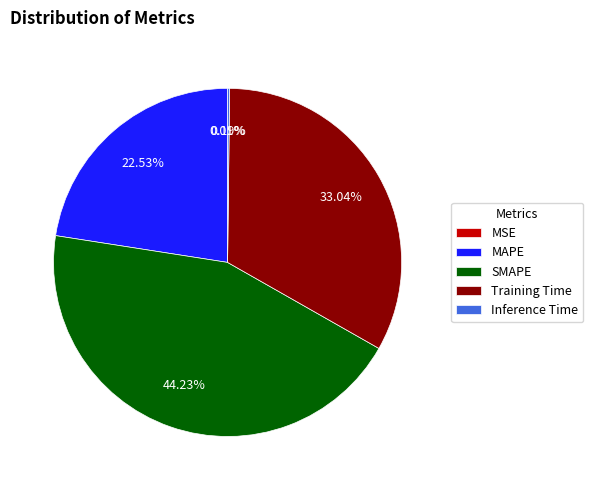

Between SMAPE and MAPE, which is larger?

SMAPE